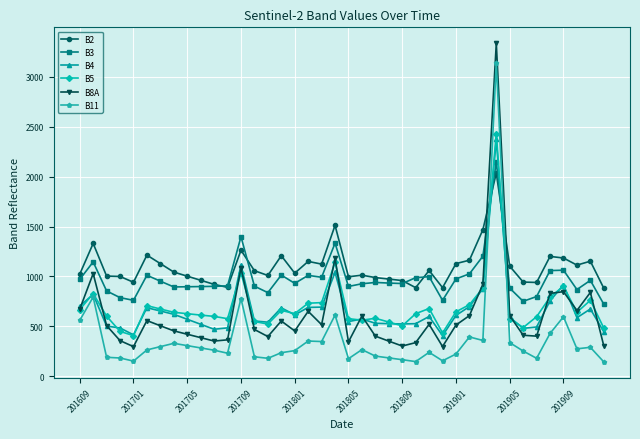

After their last crossing, which series has the higher values: B4 or B2?

B2